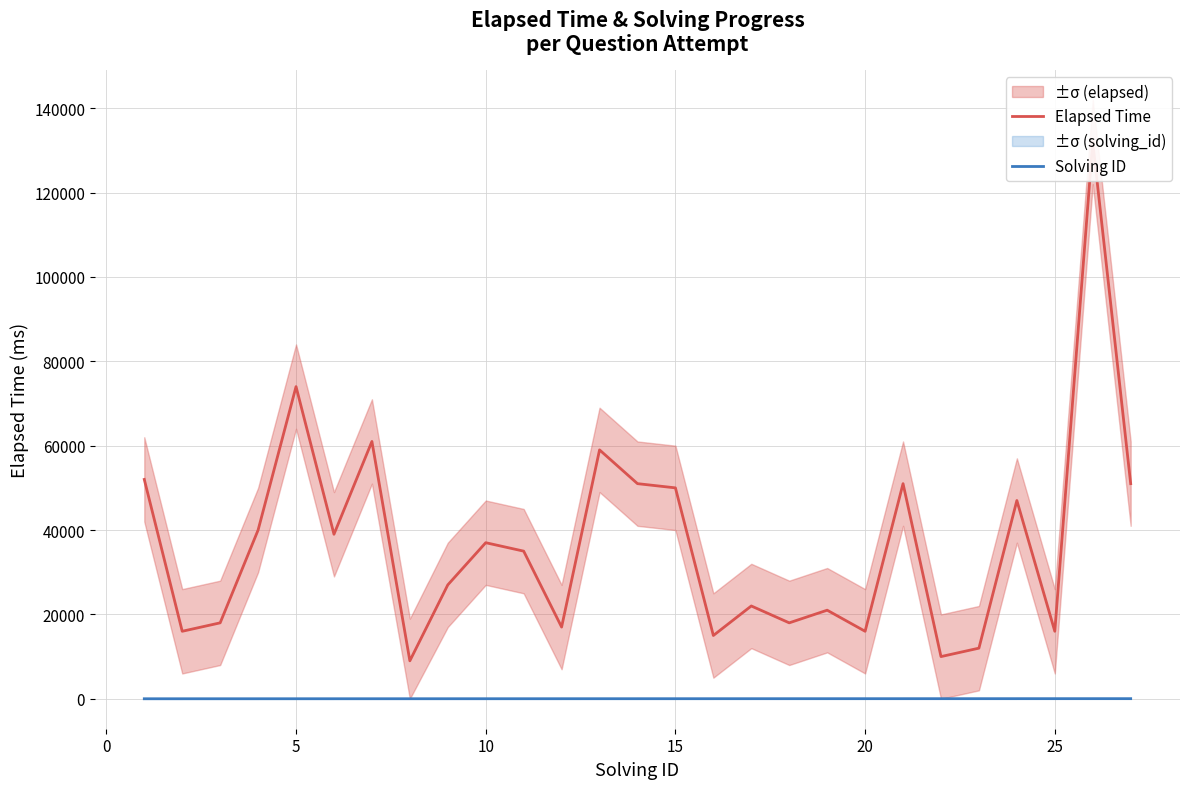

How many data points in Elapsed Time are above 35000?

13